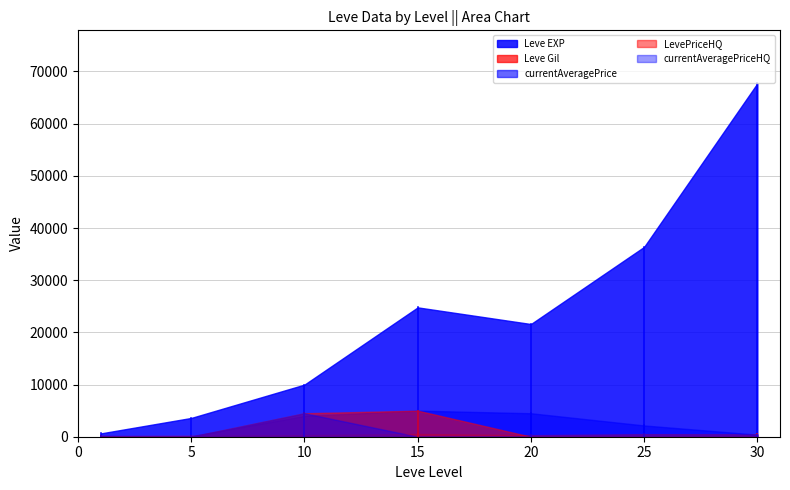

Which series has the widest spread of values?

Leve EXP